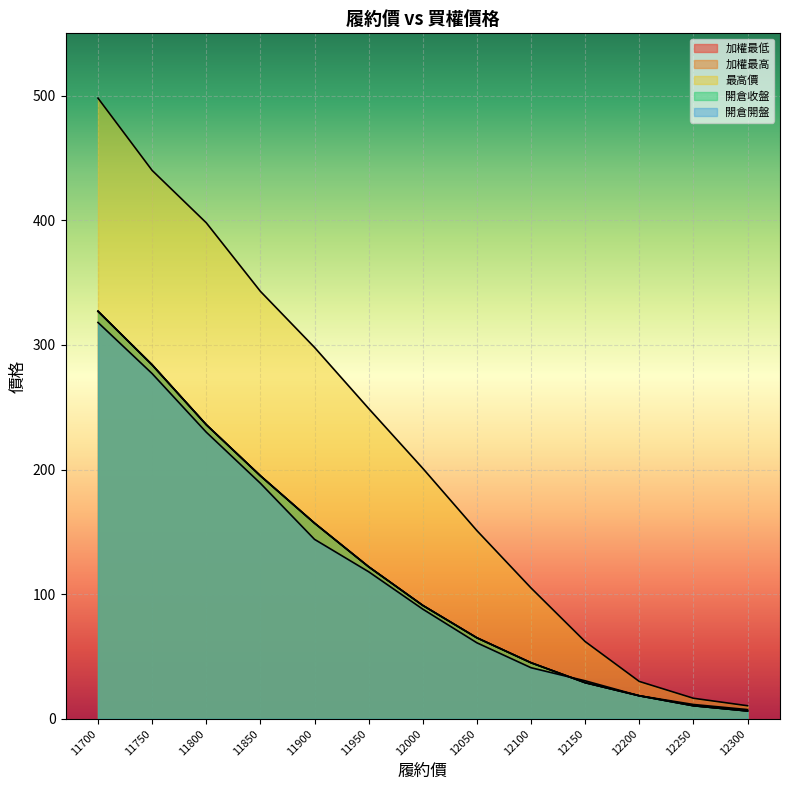

The value of 開倉開盤 at 12200 is 18.5. True or false?

True